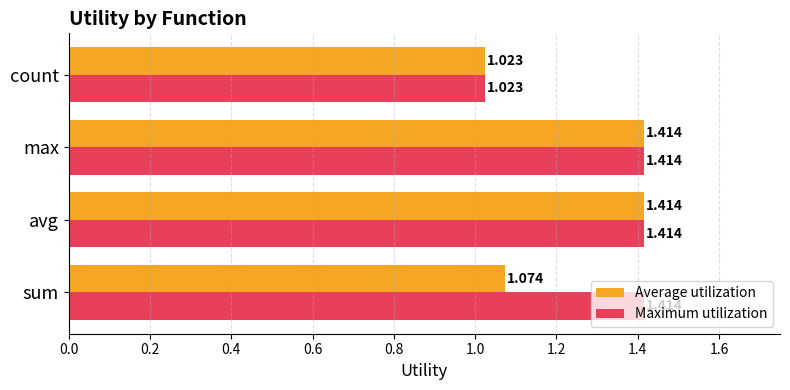

List the series in order of their overall mean, highest first.

Maximum utilization, Average utilization